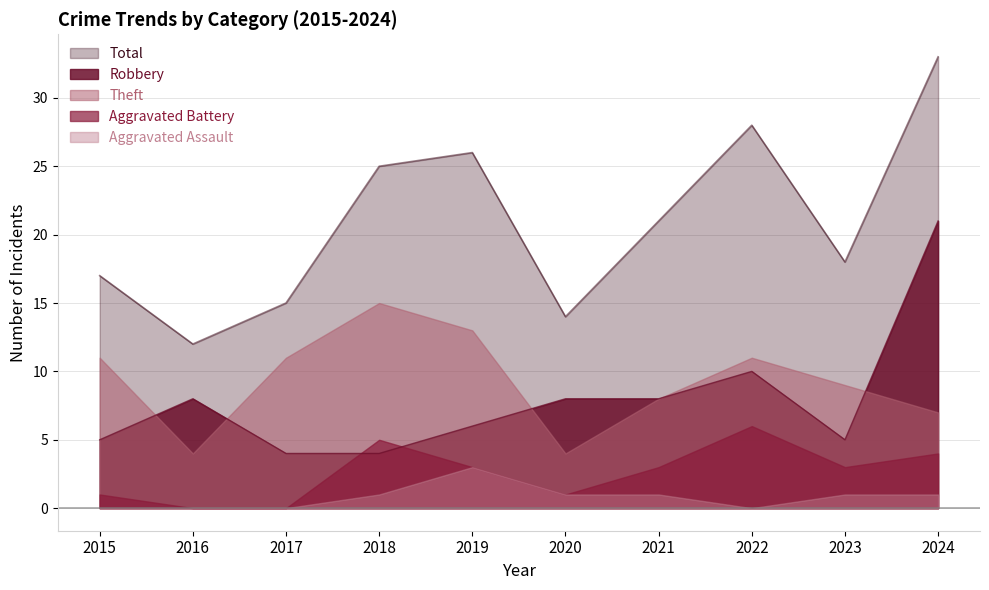

Reading right to left, extract all data points from this chart.

Robbery: 21	5	10	8	8	6	4	4	8	5
Theft: 7	9	11	8	4	13	15	11	4	11
Aggravated Battery: 4	3	6	3	1	3	5	0	0	1
Aggravated Assault: 1	1	0	1	1	3	1	0	0	0
Total: 33	18	28	21	14	26	25	15	12	17